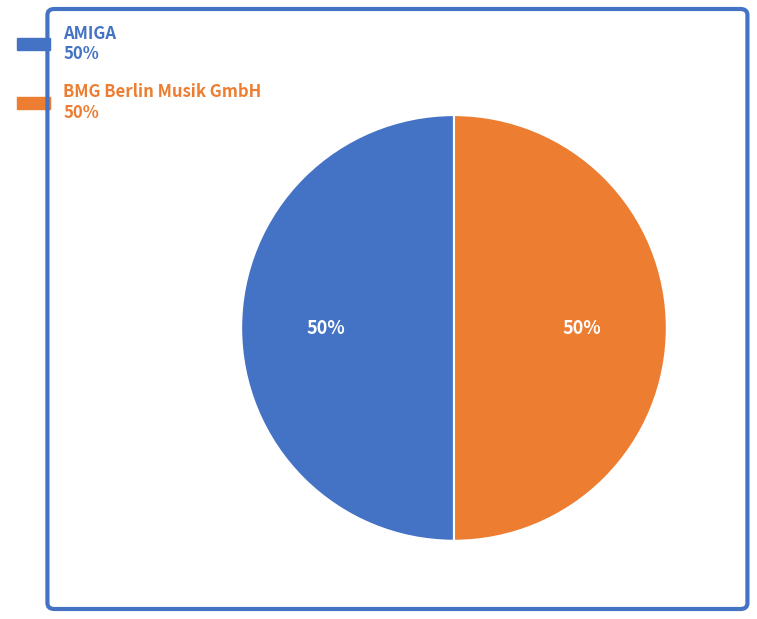

To the nearest percent, what is the average slice percentage?

50%